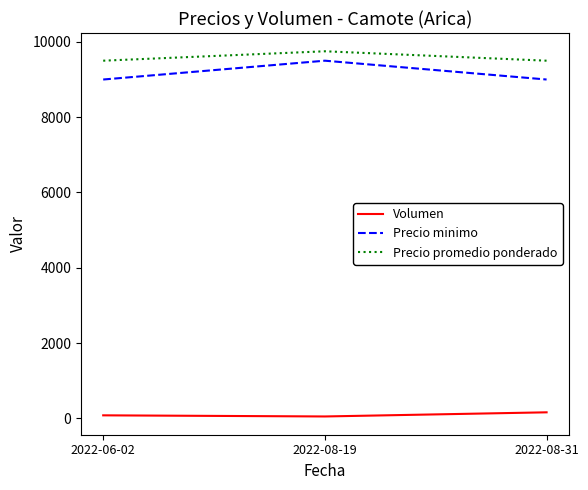

What is the sum of all Precio minimo values?

27500